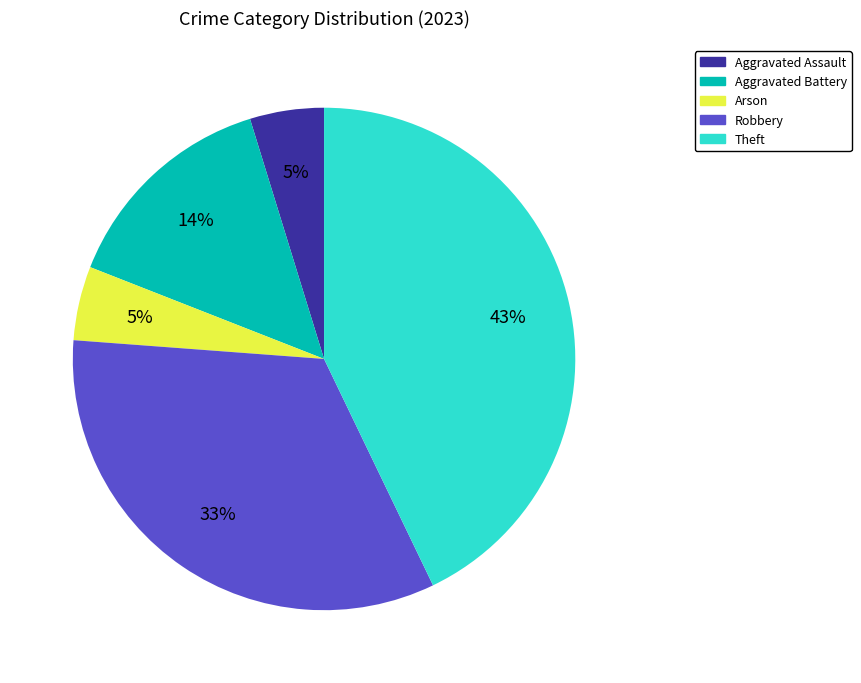

To the nearest percent, what portion does Aggravated Battery represent?

14%